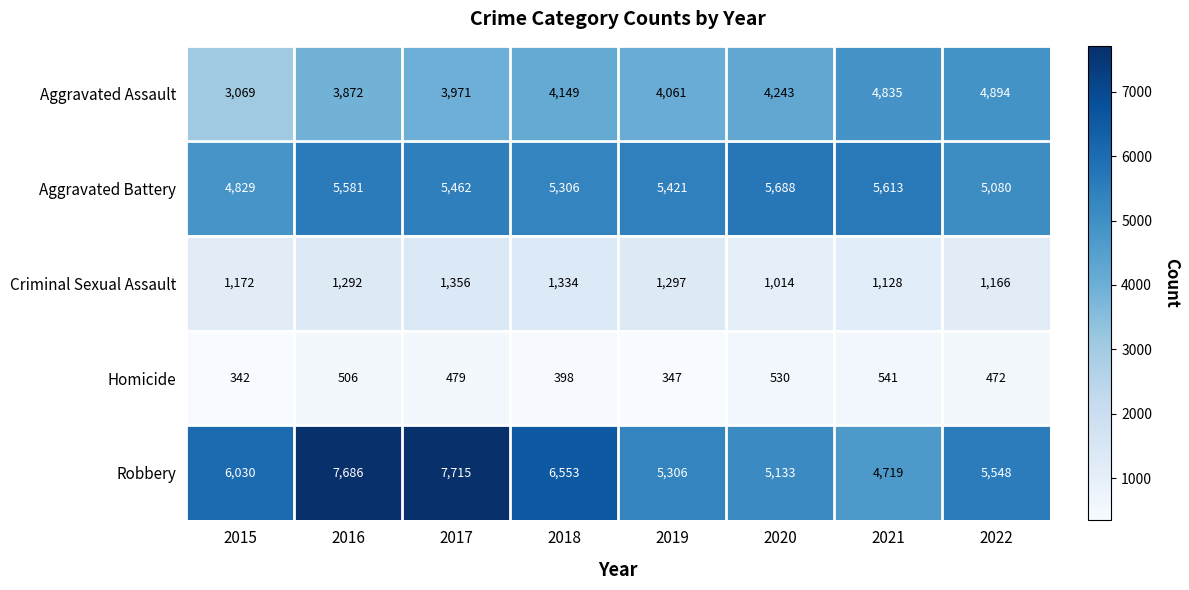

Between 2016 and 2019, which series saw the biggest shift?

Robbery